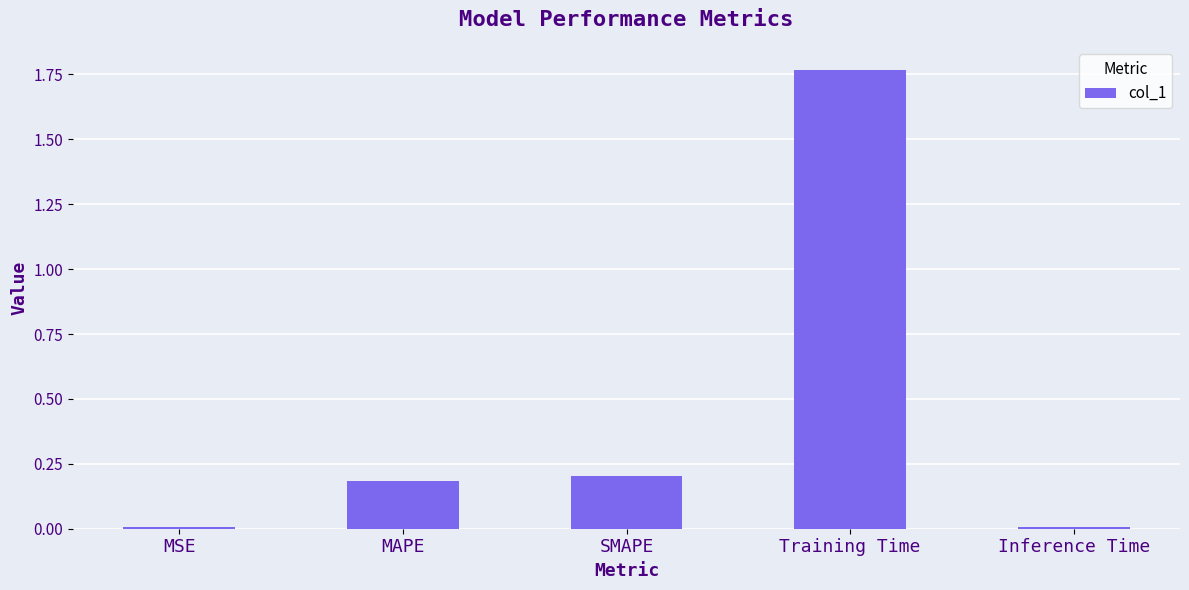

The chart shows a value of 0.3 at MAPE. True or false?

False